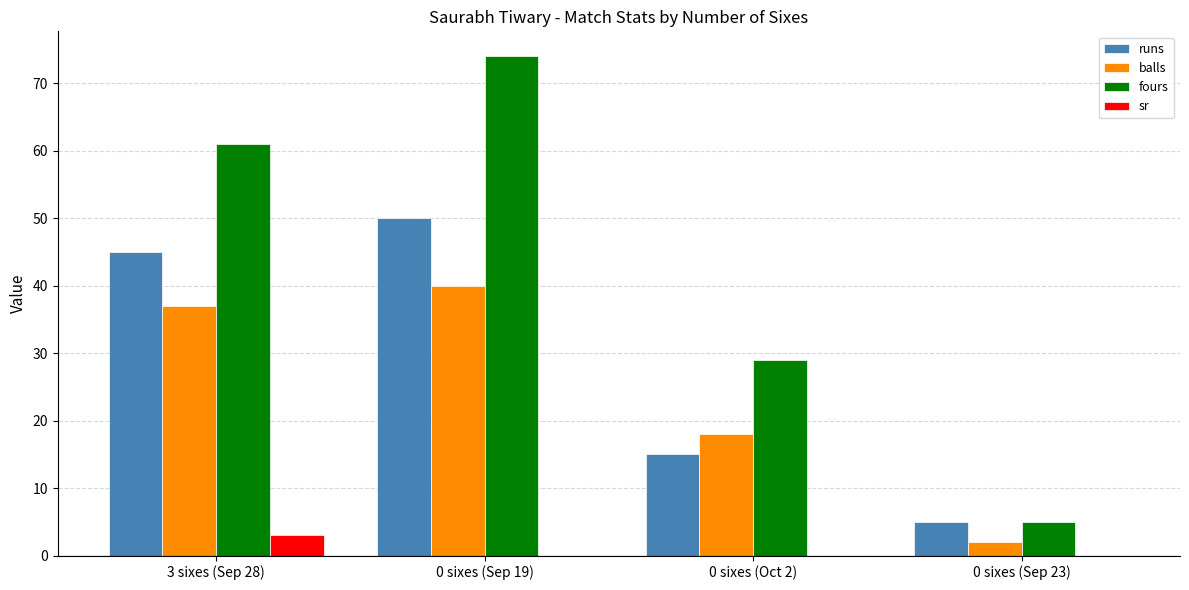

At which label is runs closest to 27?

0 sixes (Oct 2)